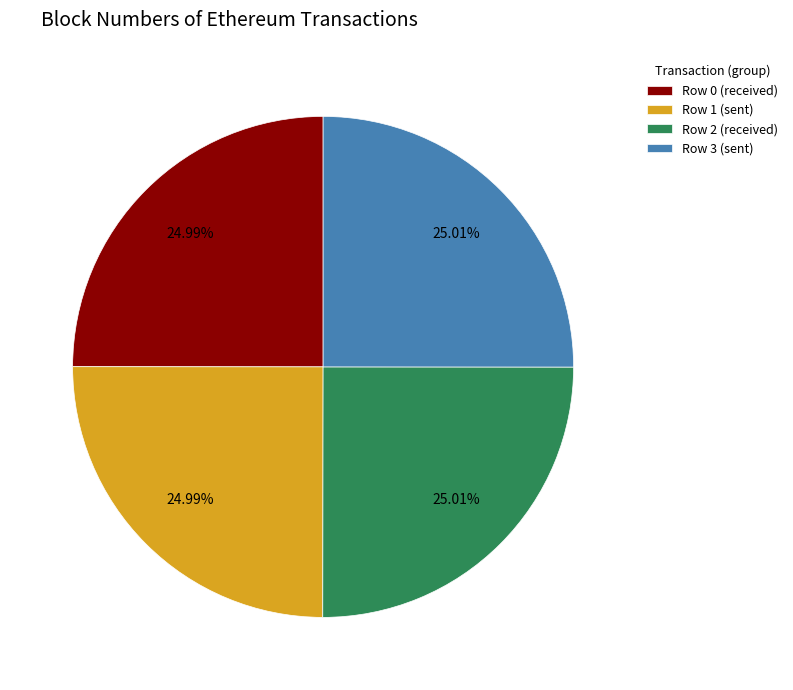

How many slices are in this pie chart?

4